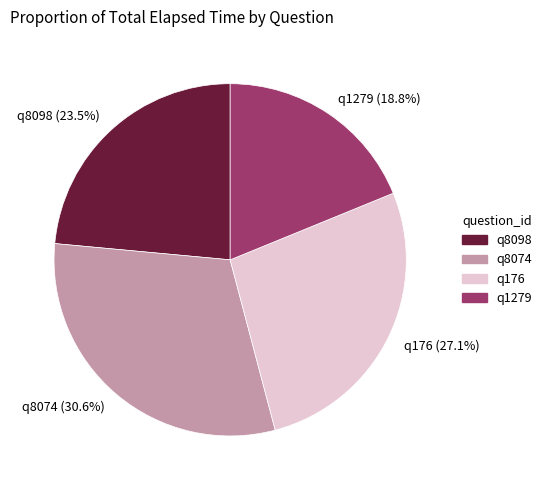

What is the smallest slice in the pie chart?

q1279